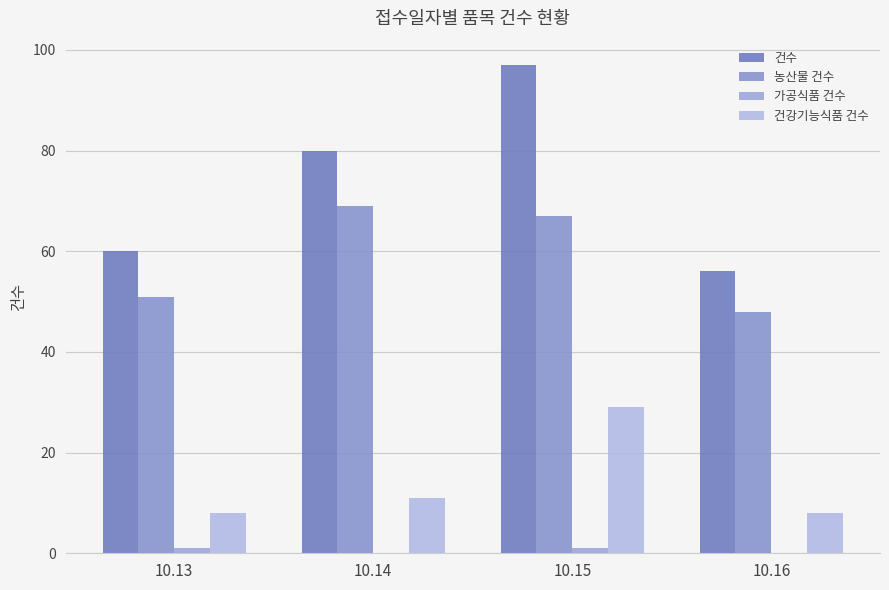

How many series are shown in this chart?

4